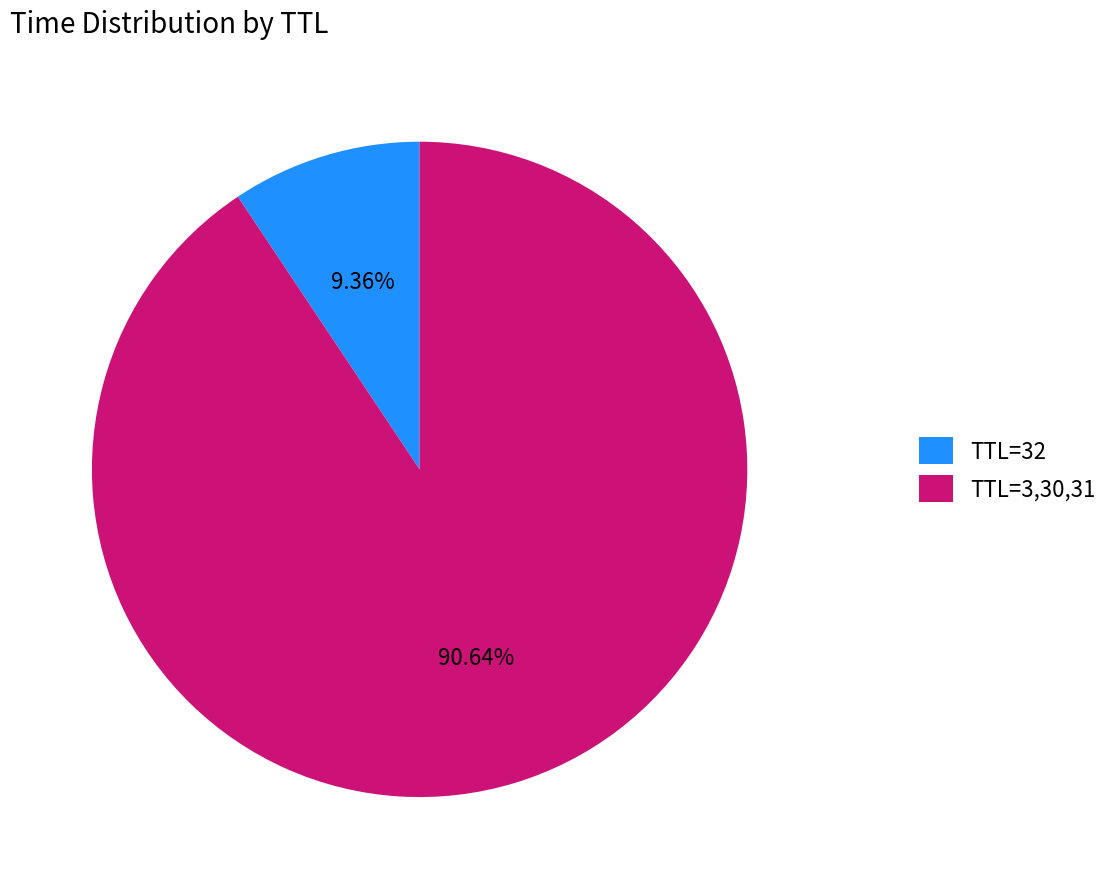

Which slice represents more than half of the pie?

TTL=3,30,31